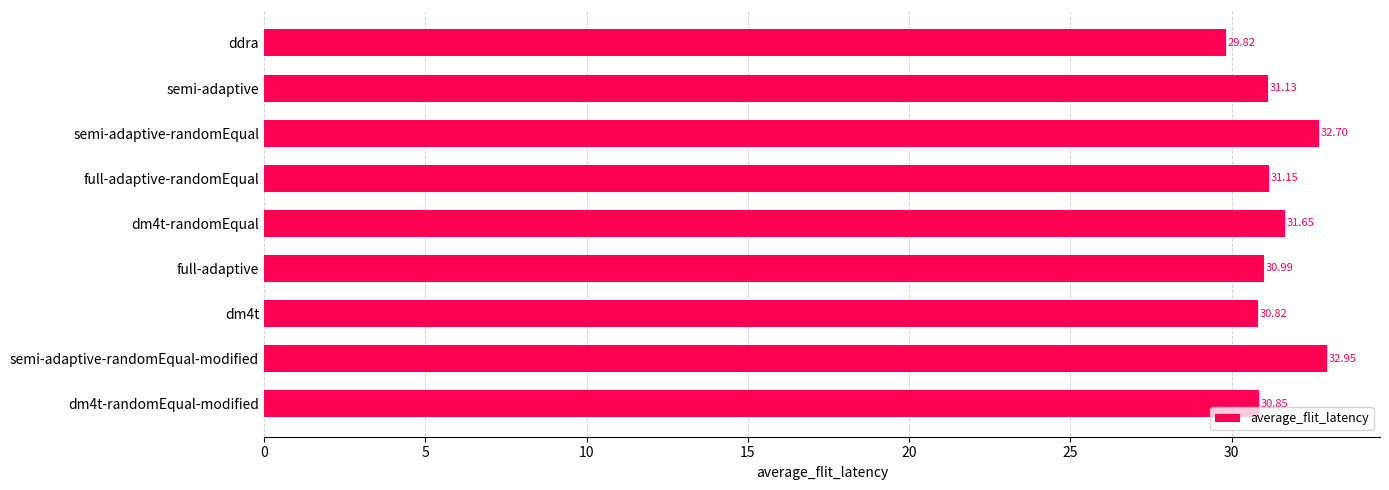

Does the chart contain any negative values?

No